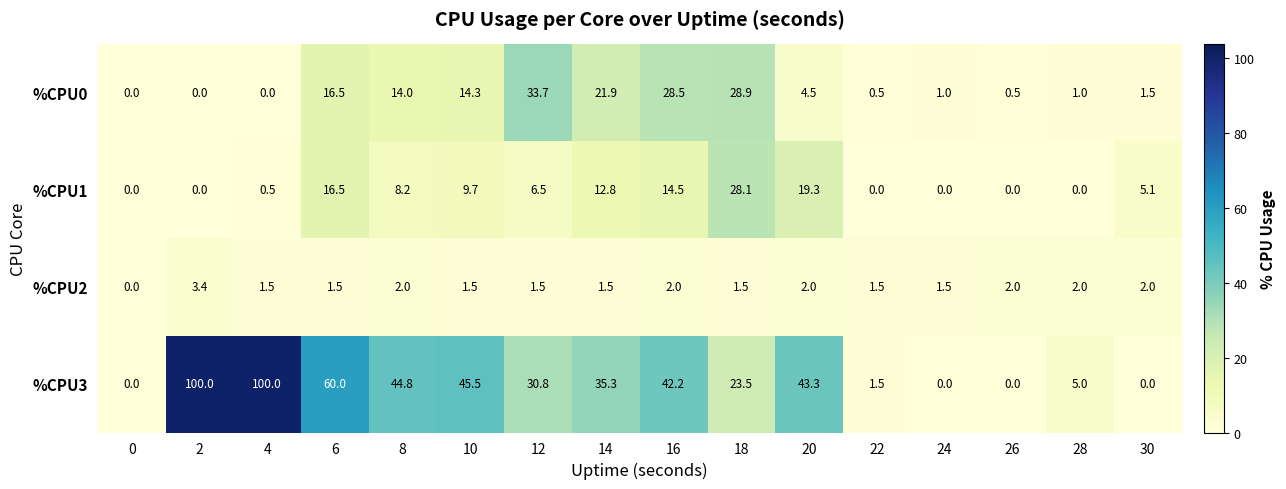

Between 8 and 24, which series saw the biggest shift?

%CPU3